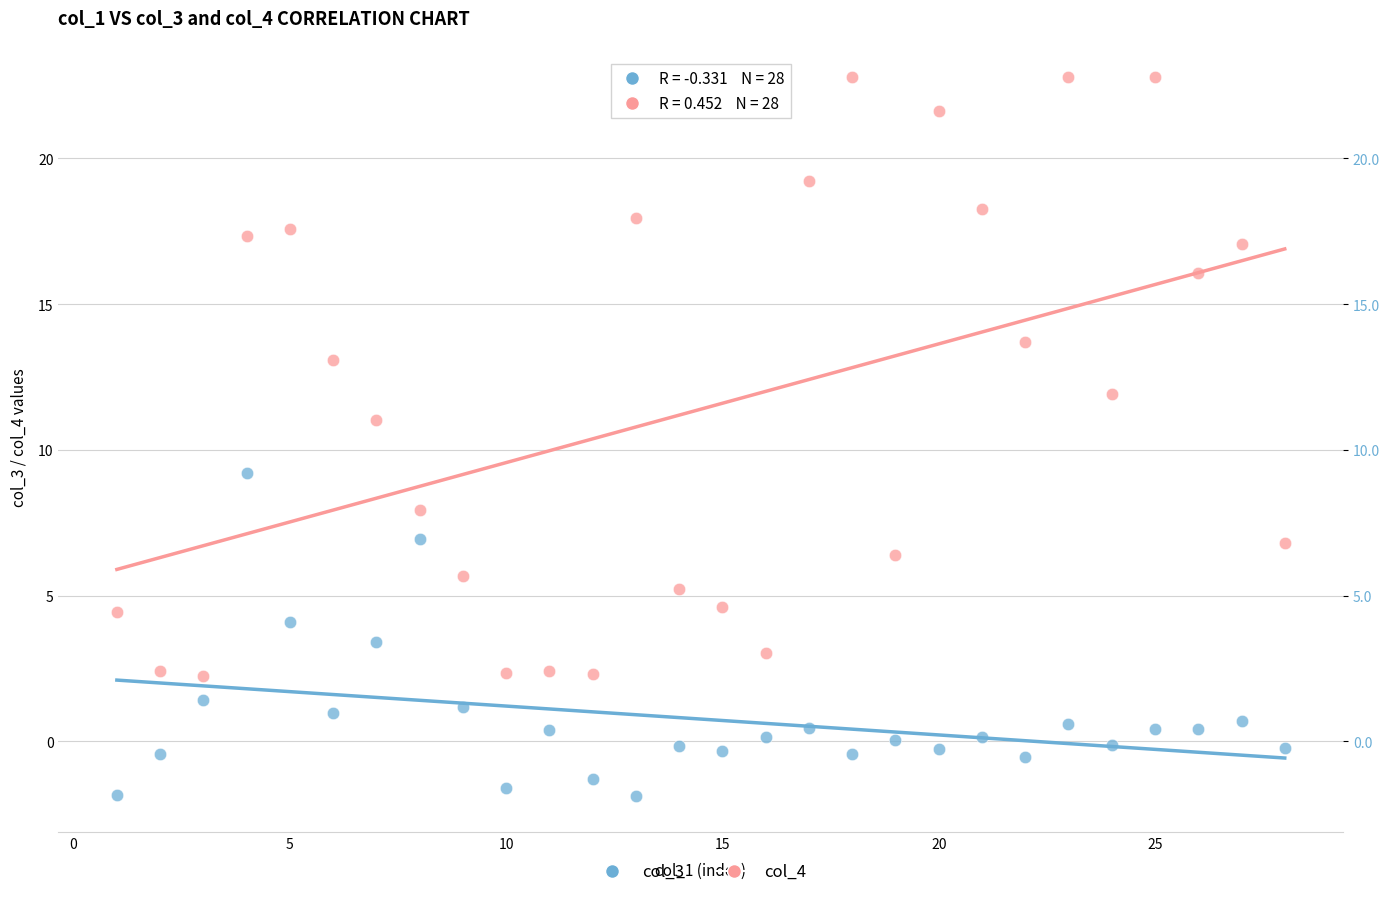

Across all data points, what is the range of Y values (max minus min)?

24.7